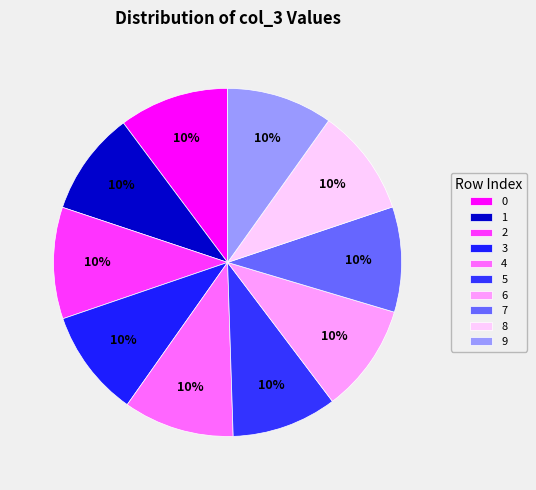

How many slices are in this pie chart?

10